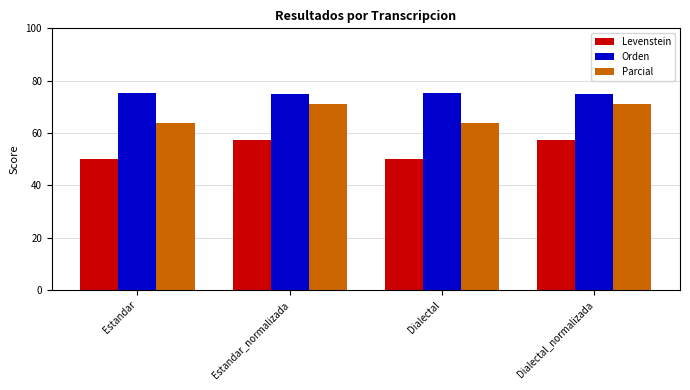

How many values in the Levenstein series exceed 57?

2